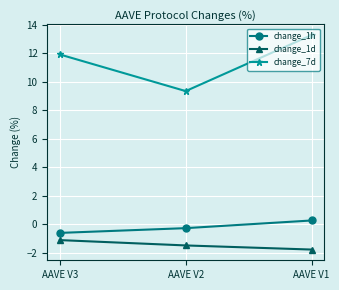

Which series changed the most between AAVE V3 and AAVE V1?

change_7d